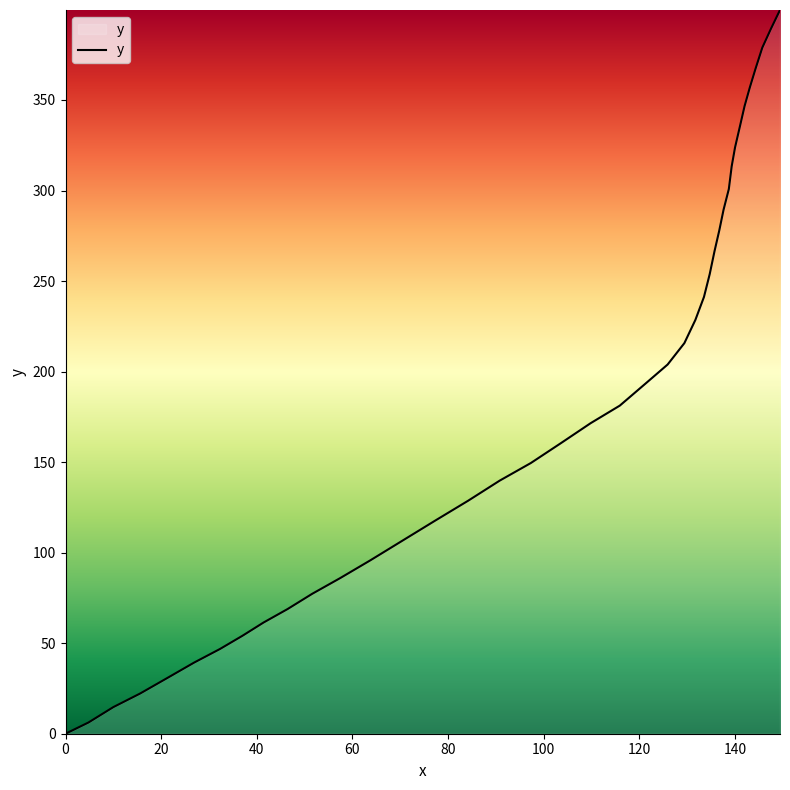

What is the greatest value displayed?

399.7